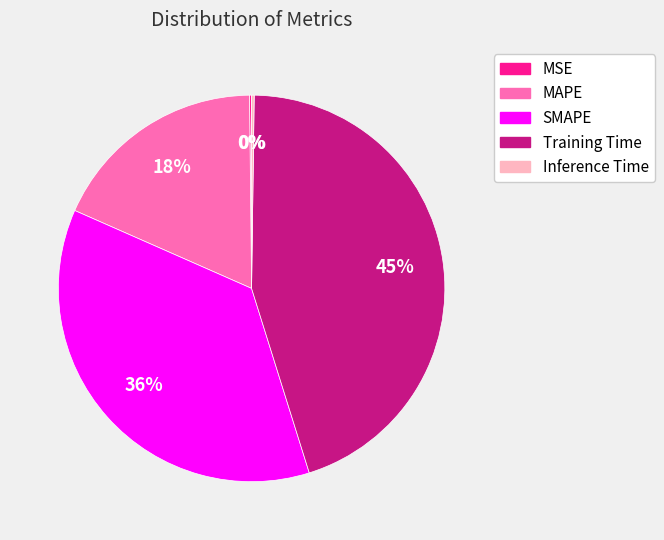

To the nearest percent, what is the difference between the largest and smallest slice percentages?

45%